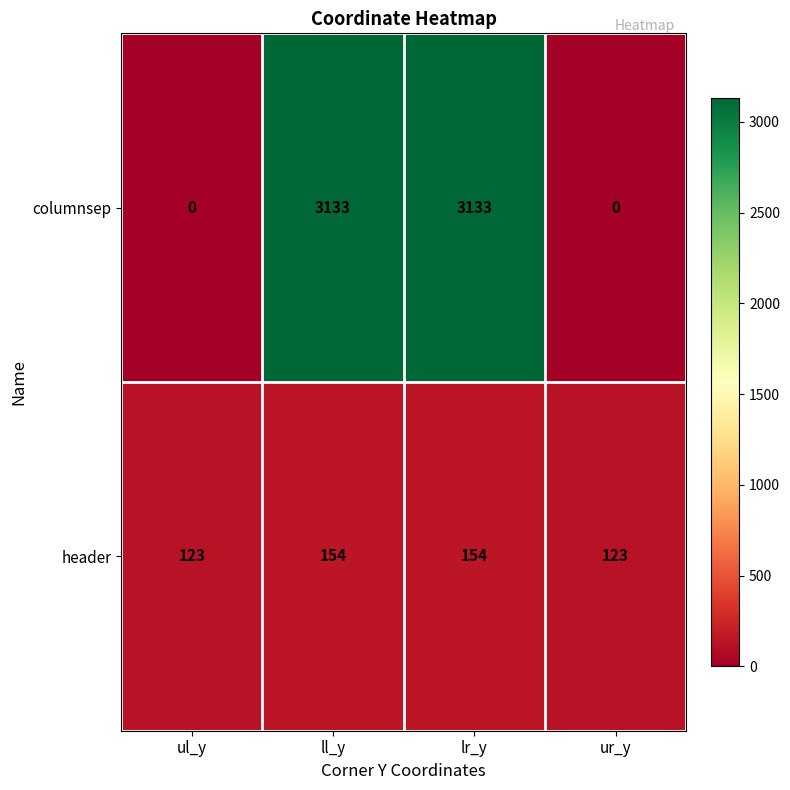

At how many categories does at least one series exceed 1239?

2